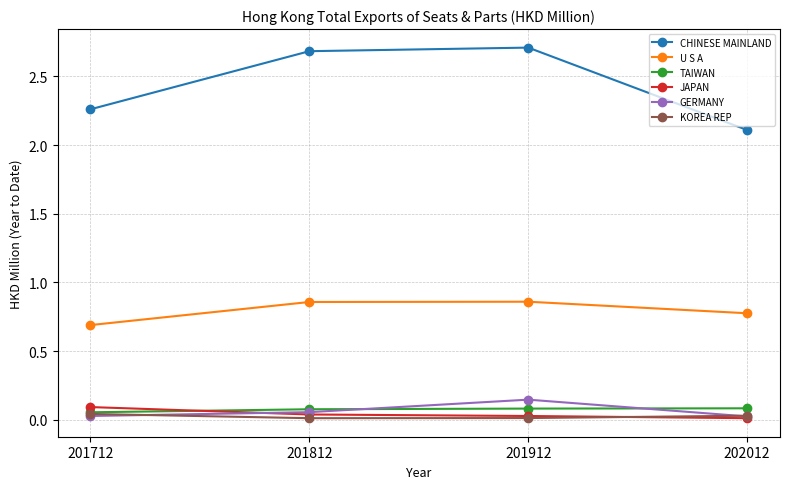

What is the highest value of the CHINESE MAINLAND series?

2.7